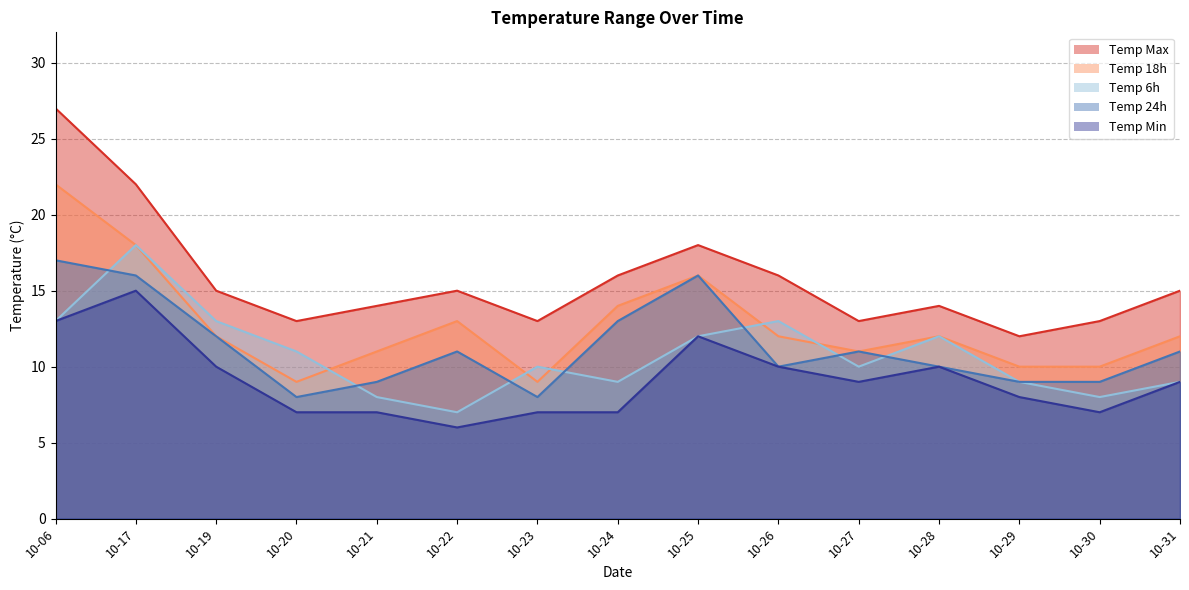

True or false: temp_min and temp_24 intersect in this chart.

False